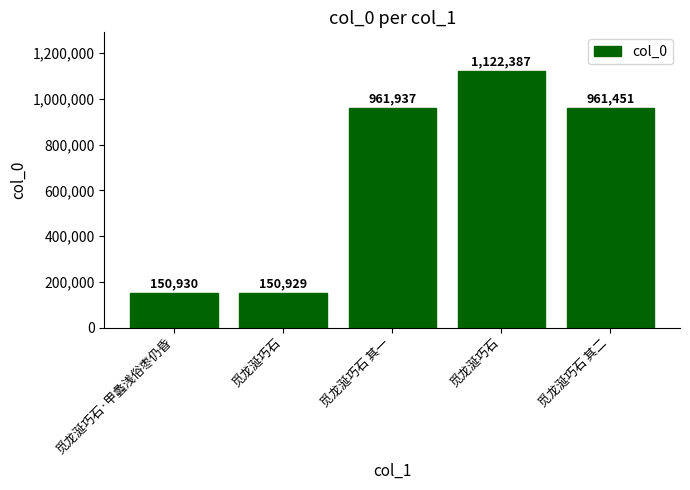

What is the ratio of the value at 觅龙涎巧石 to the value at 觅龙涎巧石?

0.1